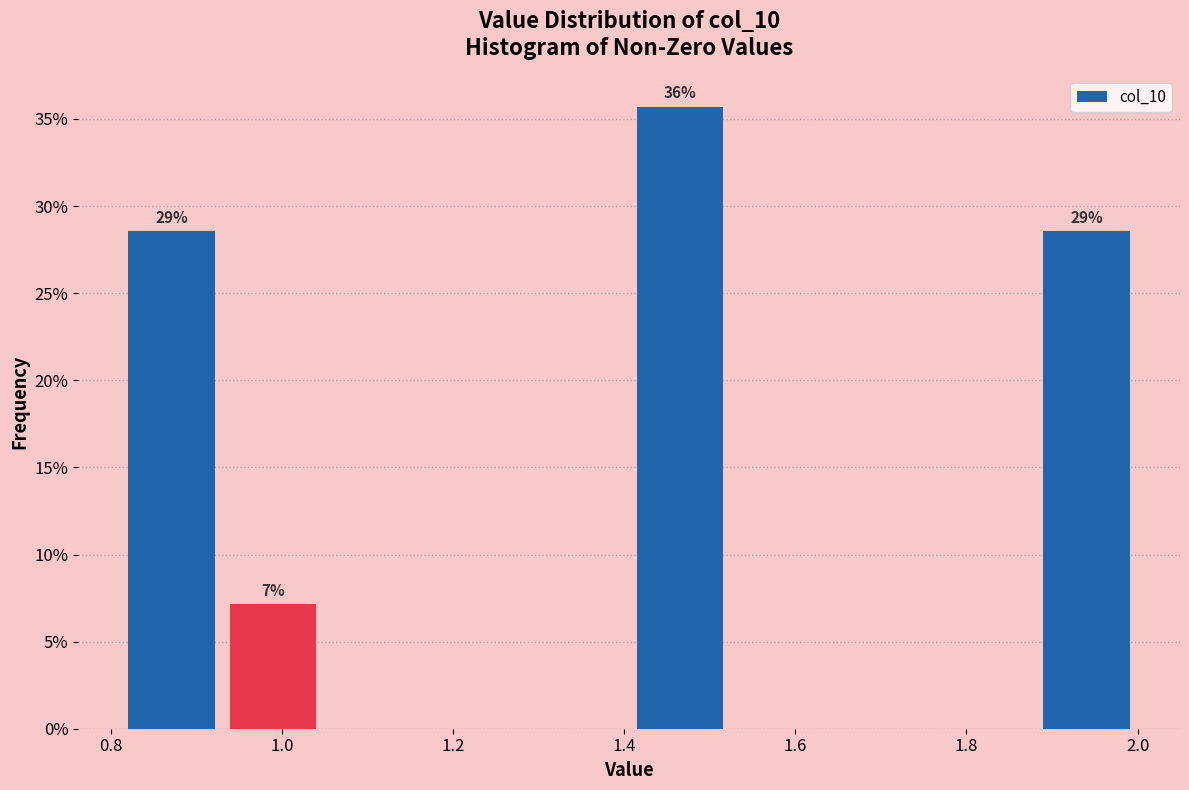

Over which range of the x-axis is the bar tallest?

1.40 to 1.52